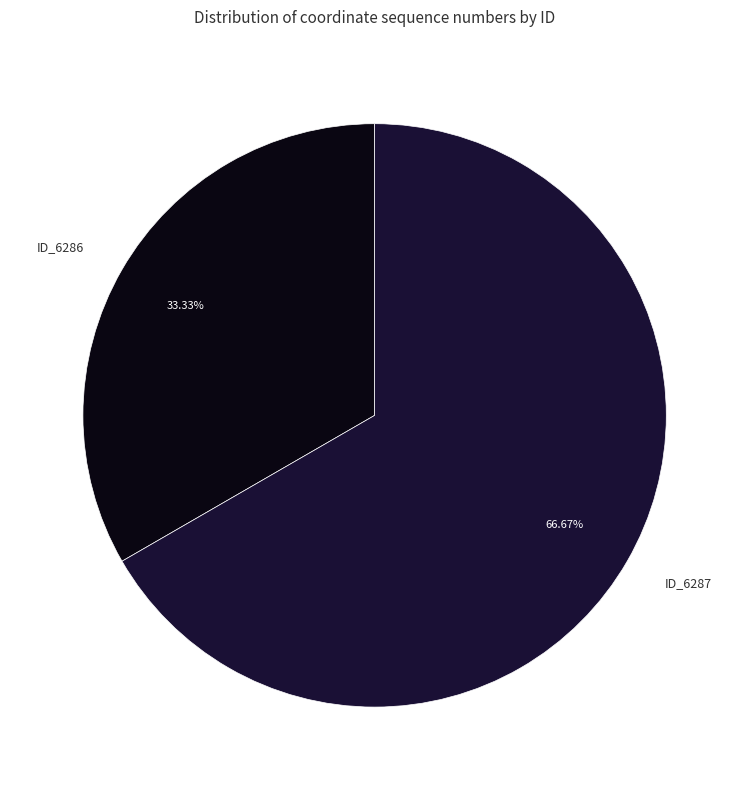

Is there any slice that represents more than half of the pie?

Yes